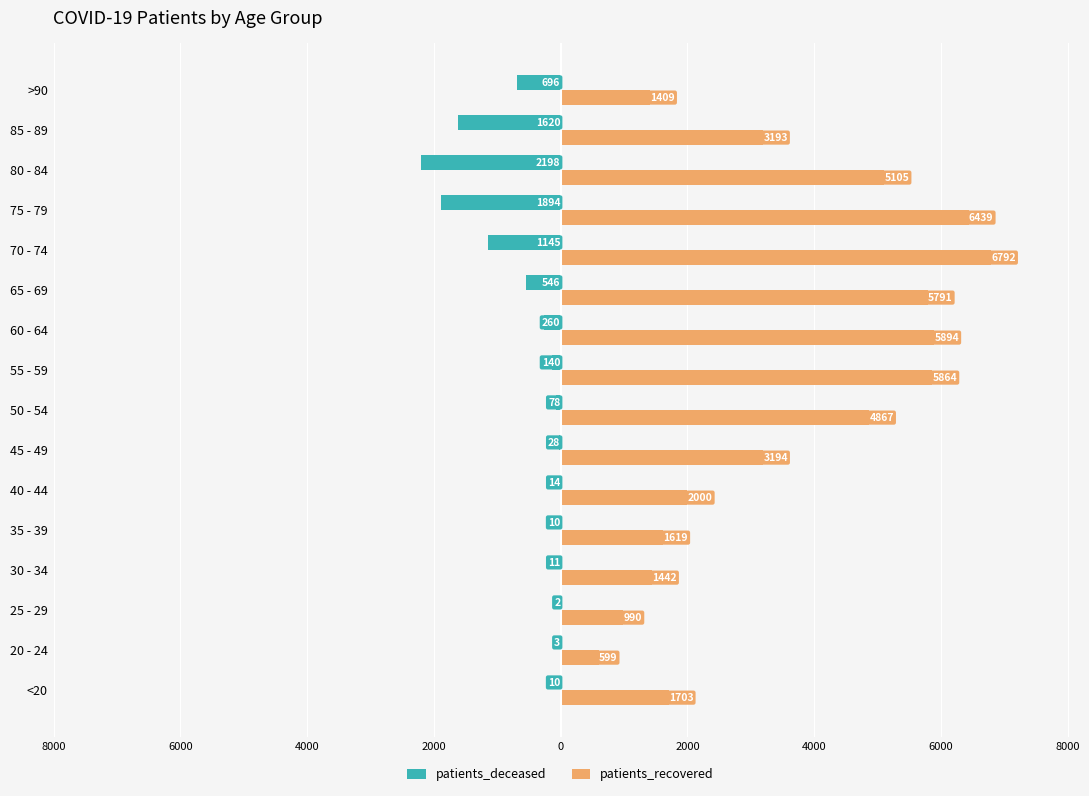

Rank the series by their average value, from highest to lowest.

patients_recovered, patients_deceased